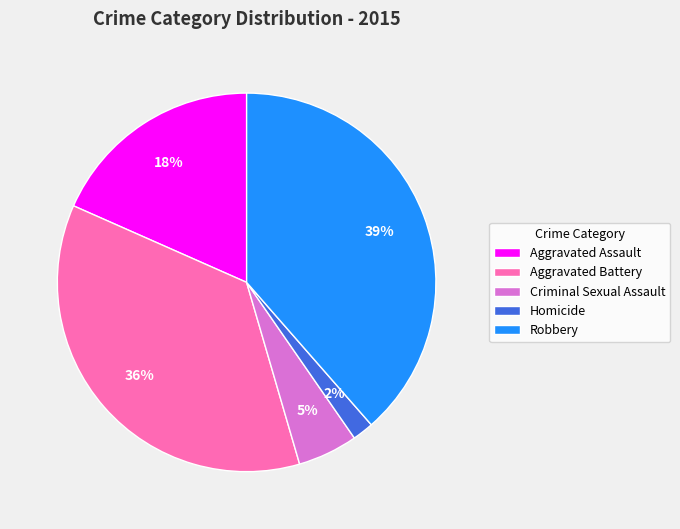

Which has a higher value, Aggravated Assault or Aggravated Battery?

Aggravated Battery